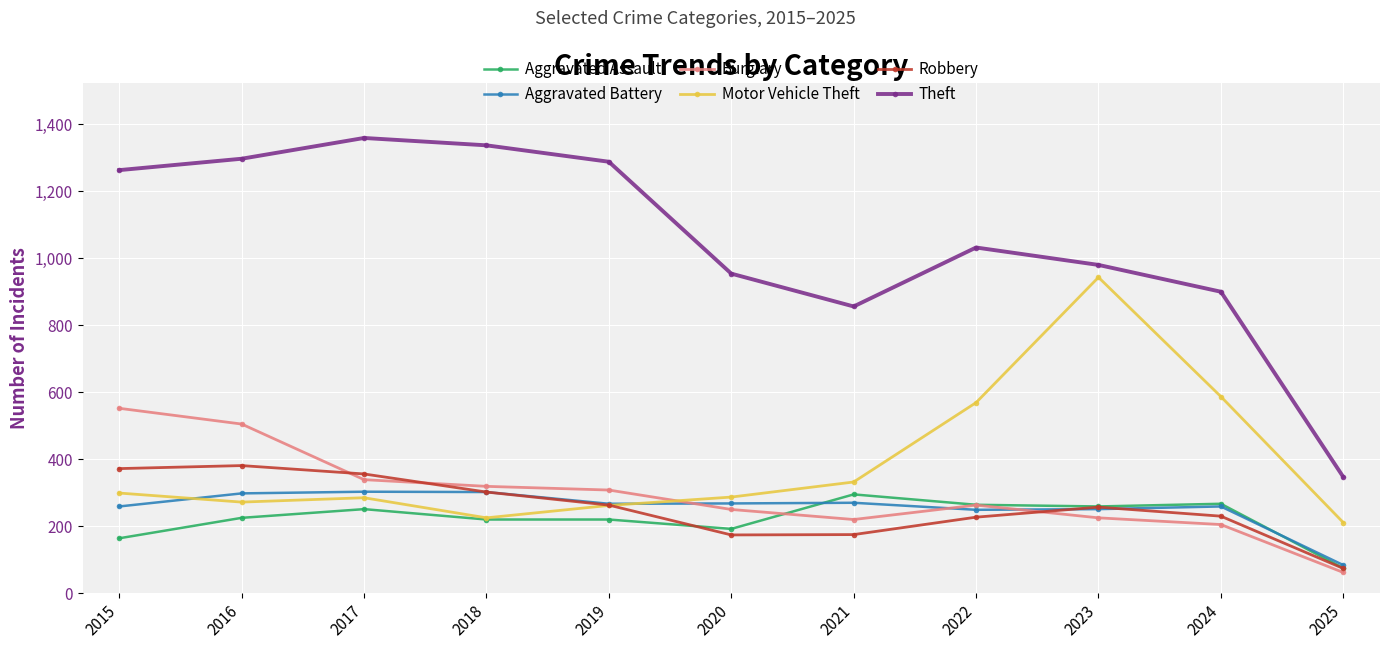

What is the difference between the highest and lowest values at 2023?

755